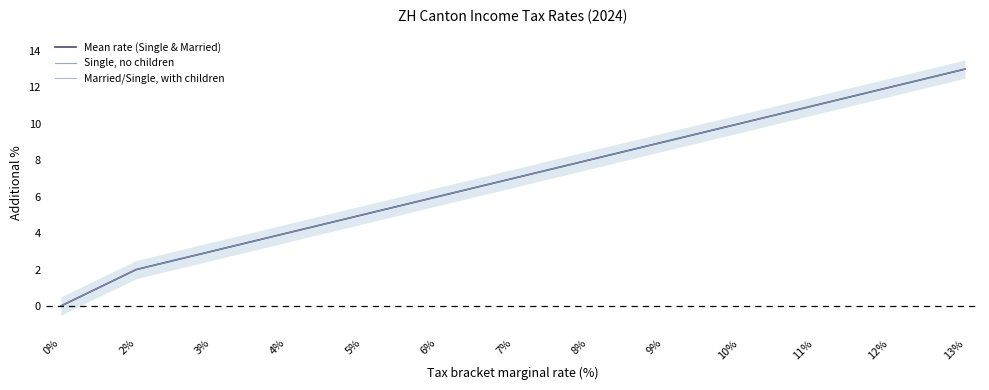

Between 3% and 0%, which is larger?

3%